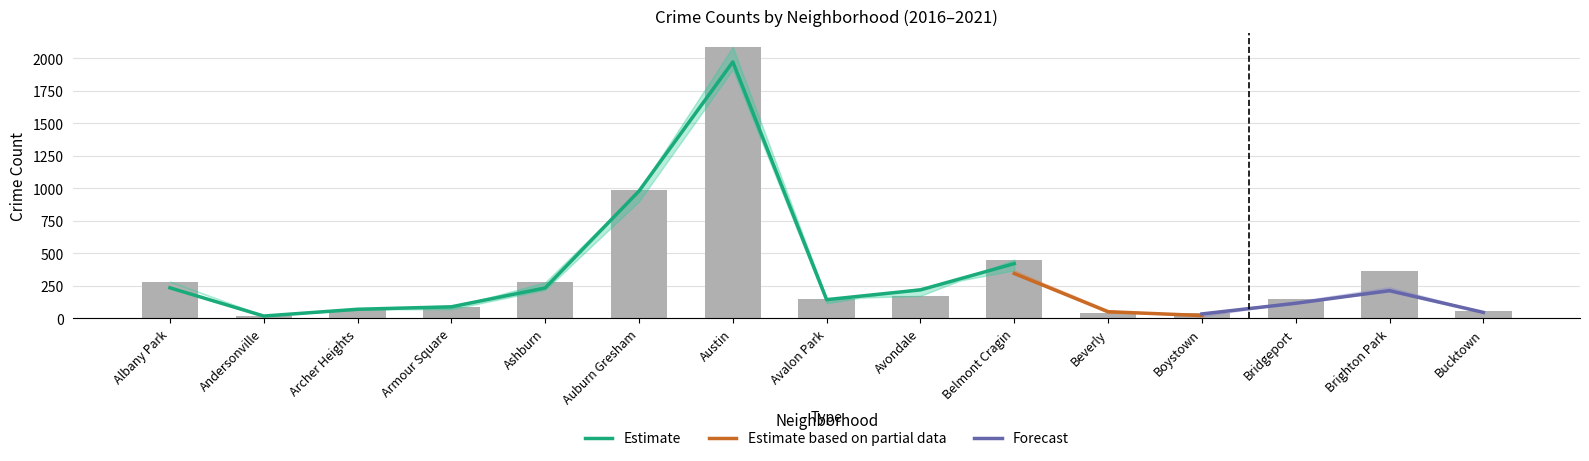

The value of 2016 at Avalon Park is 47. True or false?

False